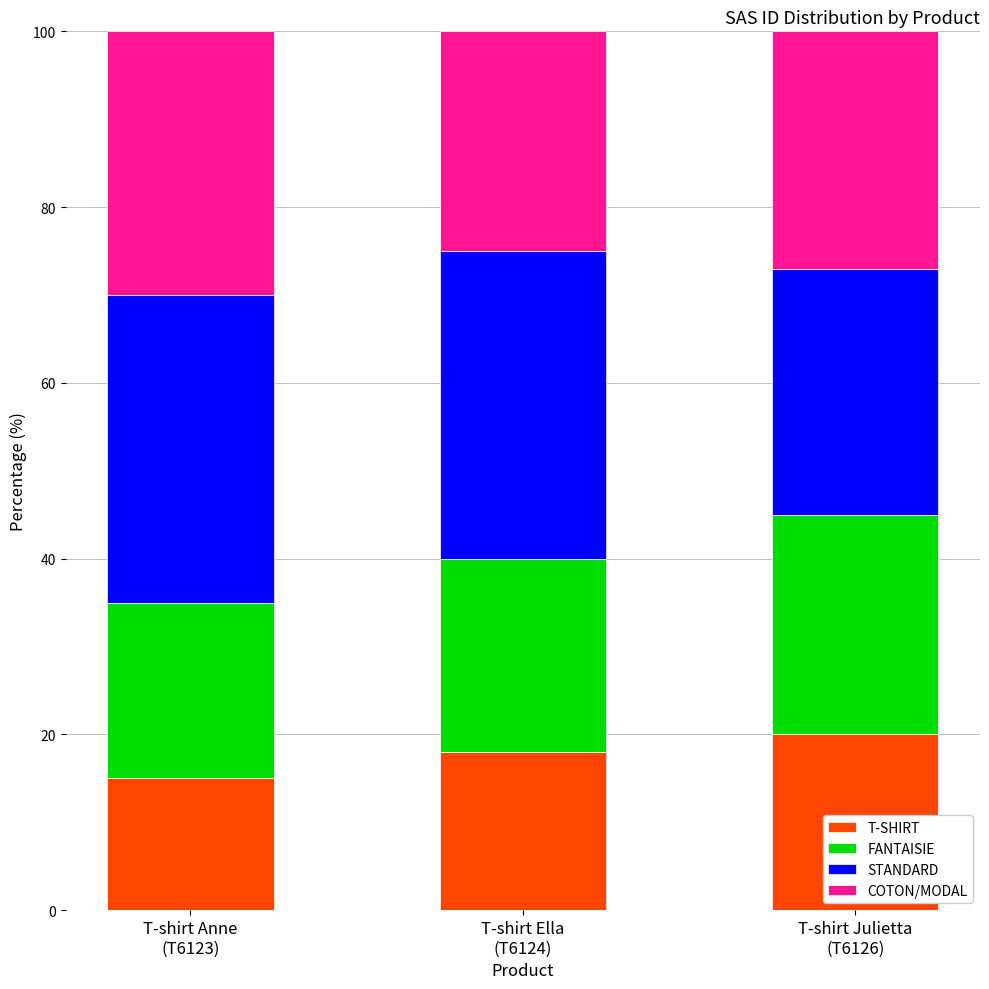

What is the highest value of the T-SHIRT series?

20